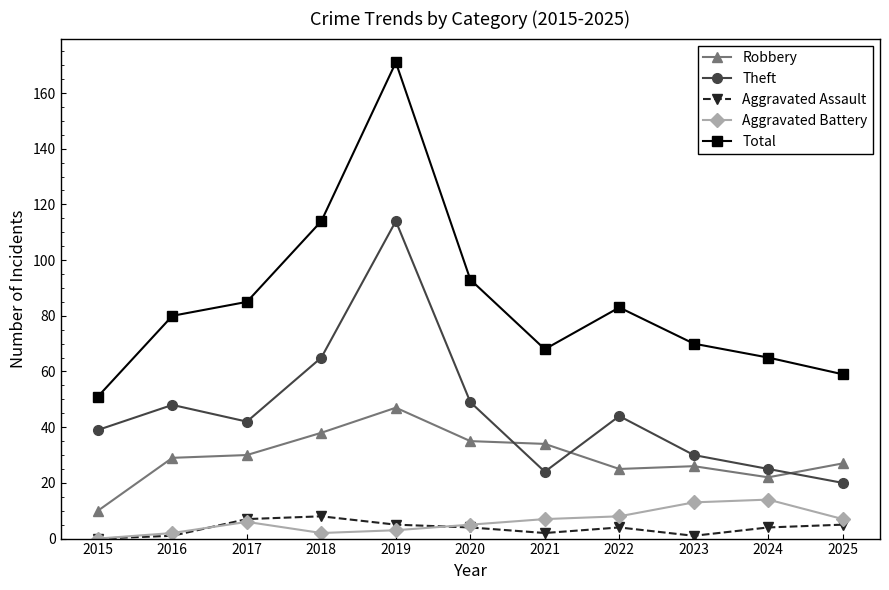

Where does the Aggravated Assault series first go above 4?

2017